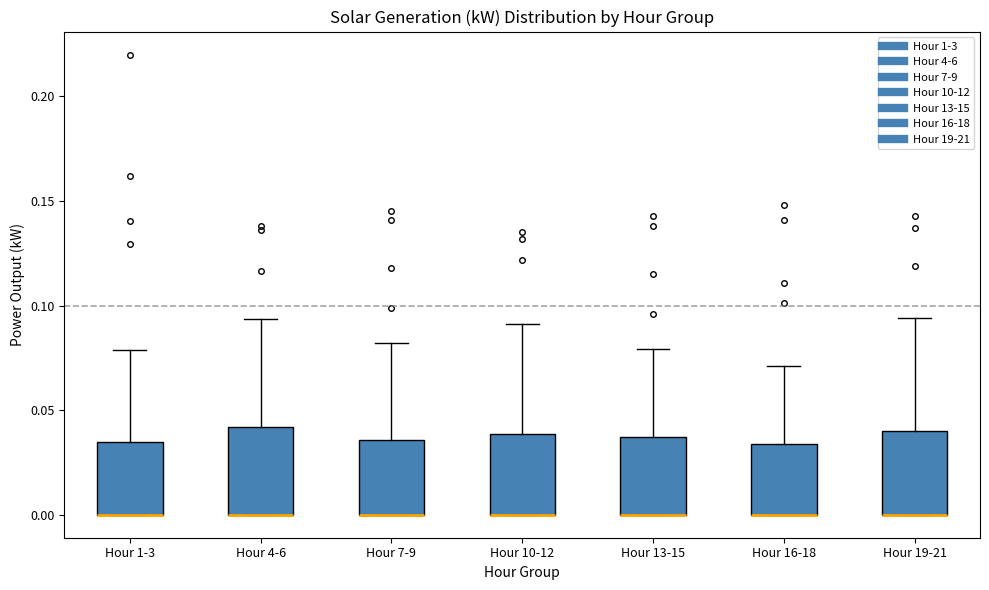

Reading left to right, transcribe this box plot: for each box, give where its median line is, the range the box spans, and where its two whiskers end, as read against the y-axis. The values are not printed on the chart, so give them approximately, as read against the axis.

Hour 1-3: median 0.000 (drawn on the box's lower edge), box 0.000 to 0.035, whiskers 0.000 to 0.080
Hour 4-6: median 0.000 (drawn on the box's lower edge), box 0.000 to 0.040, whiskers 0.000 to 0.095
Hour 7-9: median 0.000 (drawn on the box's lower edge), box 0.000 to 0.035, whiskers 0.000 to 0.080
Hour 10-12: median 0.000 (drawn on the box's lower edge), box 0.000 to 0.040, whiskers 0.000 to 0.090
Hour 13-15: median 0.000 (drawn on the box's lower edge), box 0.000 to 0.035, whiskers 0.000 to 0.080
Hour 16-18: median 0.000 (drawn on the box's lower edge), box 0.000 to 0.035, whiskers 0.000 to 0.070
Hour 19-21: median 0.000 (drawn on the box's lower edge), box 0.000 to 0.040, whiskers 0.000 to 0.095